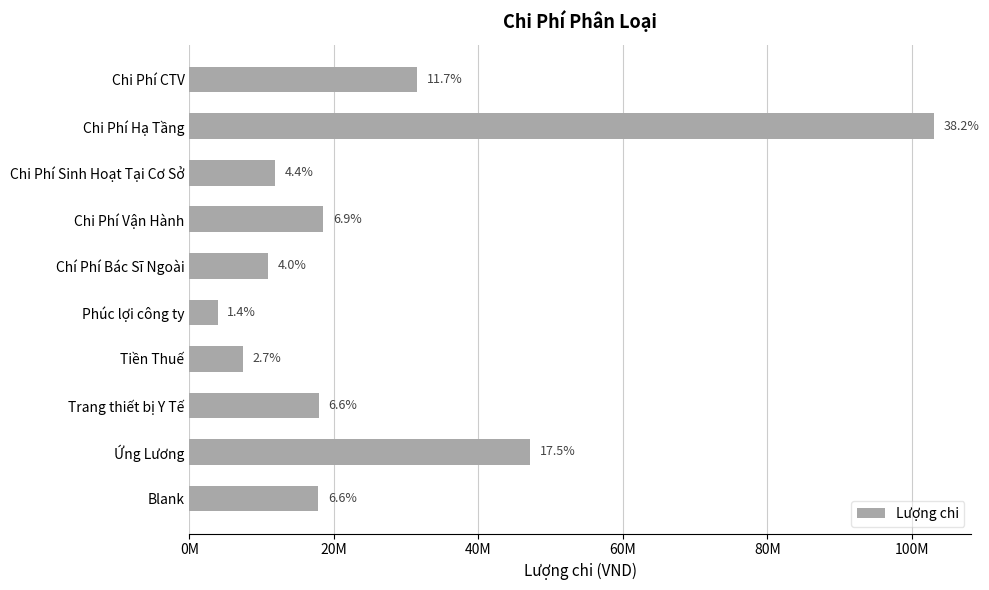

What is the difference between the second highest and minimum values?

43289000